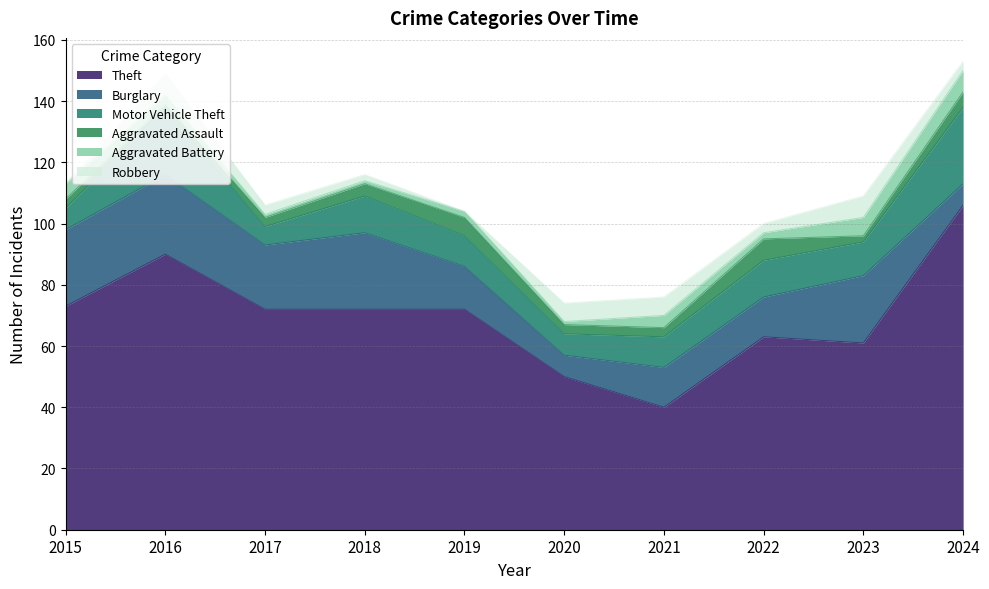

At which category does Aggravated Assault reach its first local peak?

2019